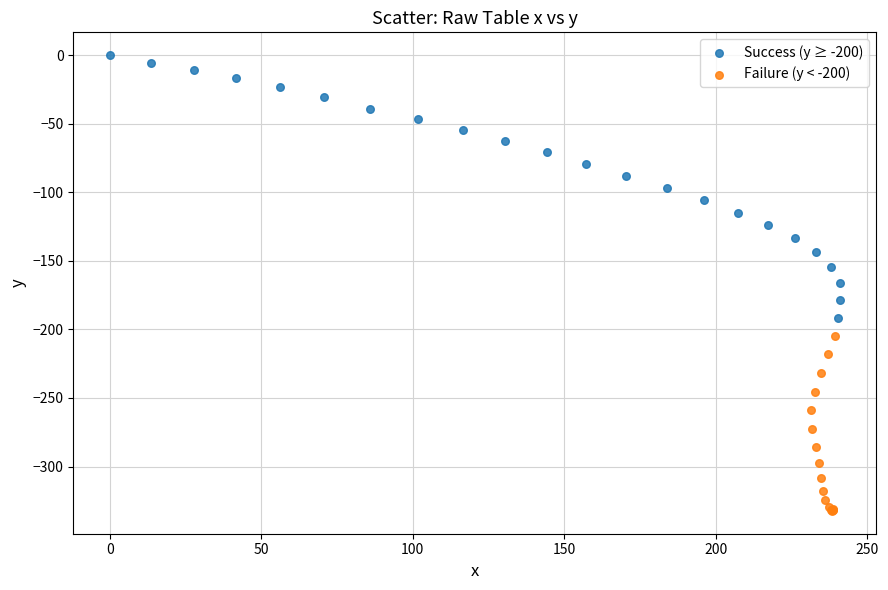

Which series contains the lowest Y value?

Failure (y < -200)